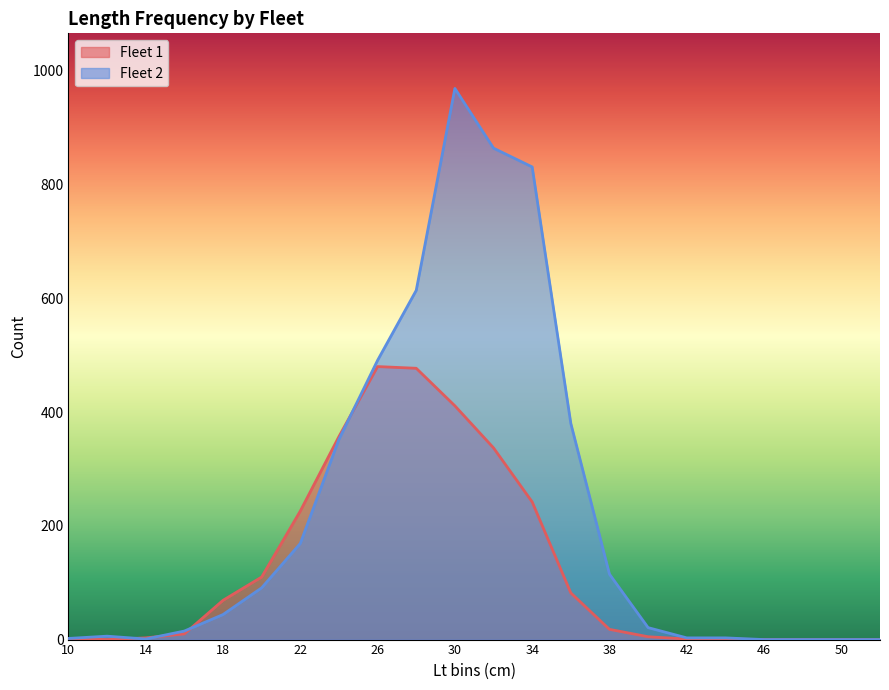

What are all the series names shown in the legend?

Fleet 1, Fleet 2